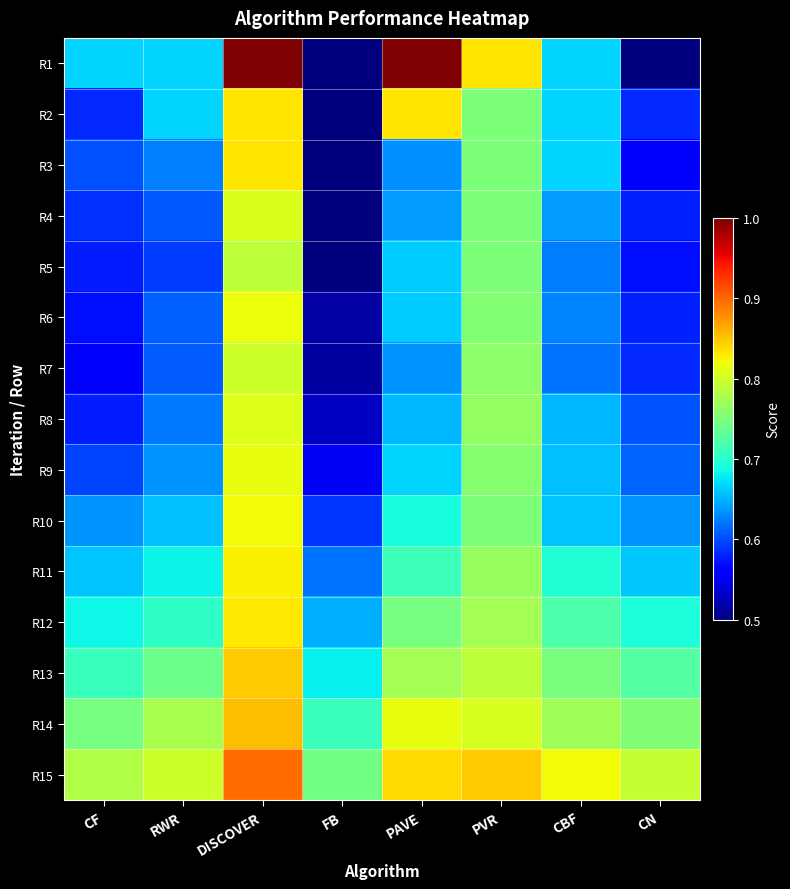

Reading left to right, transcribe all the data shown in this chart.

R1: CF=0.7	RWR=0.7	DISCOVER=1.0	FB=0.5	PAVE=1.0	PVR=0.8	CBF=0.7	CN=0.5
R2: CF=0.6	RWR=0.7	DISCOVER=0.8	FB=0.5	PAVE=0.8	PVR=0.8	CBF=0.7	CN=0.6
R3: CF=0.6	RWR=0.6	DISCOVER=0.8	FB=0.5	PAVE=0.6	PVR=0.8	CBF=0.7	CN=0.6
R4: CF=0.6	RWR=0.6	DISCOVER=0.8	FB=0.5	PAVE=0.6	PVR=0.8	CBF=0.6	CN=0.6
R5: CF=0.6	RWR=0.6	DISCOVER=0.8	FB=0.5	PAVE=0.7	PVR=0.8	CBF=0.6	CN=0.6
R6: CF=0.6	RWR=0.6	DISCOVER=0.8	FB=0.5	PAVE=0.7	PVR=0.8	CBF=0.6	CN=0.6
R7: CF=0.6	RWR=0.6	DISCOVER=0.8	FB=0.5	PAVE=0.6	PVR=0.8	CBF=0.6	CN=0.6
R8: CF=0.6	RWR=0.6	DISCOVER=0.8	FB=0.5	PAVE=0.7	PVR=0.8	CBF=0.7	CN=0.6
R9: CF=0.6	RWR=0.6	DISCOVER=0.8	FB=0.6	PAVE=0.7	PVR=0.8	CBF=0.7	CN=0.6
R10: CF=0.6	RWR=0.7	DISCOVER=0.8	FB=0.6	PAVE=0.7	PVR=0.8	CBF=0.7	CN=0.6
R11: CF=0.7	RWR=0.7	DISCOVER=0.8	FB=0.6	PAVE=0.7	PVR=0.8	CBF=0.7	CN=0.7
R12: CF=0.7	RWR=0.7	DISCOVER=0.8	FB=0.7	PAVE=0.7	PVR=0.8	CBF=0.7	CN=0.7
R13: CF=0.7	RWR=0.7	DISCOVER=0.8	FB=0.7	PAVE=0.8	PVR=0.8	CBF=0.7	CN=0.7
R14: CF=0.7	RWR=0.8	DISCOVER=0.9	FB=0.7	PAVE=0.8	PVR=0.8	CBF=0.8	CN=0.8
R15: CF=0.8	RWR=0.8	DISCOVER=0.9	FB=0.7	PAVE=0.8	PVR=0.8	CBF=0.8	CN=0.8